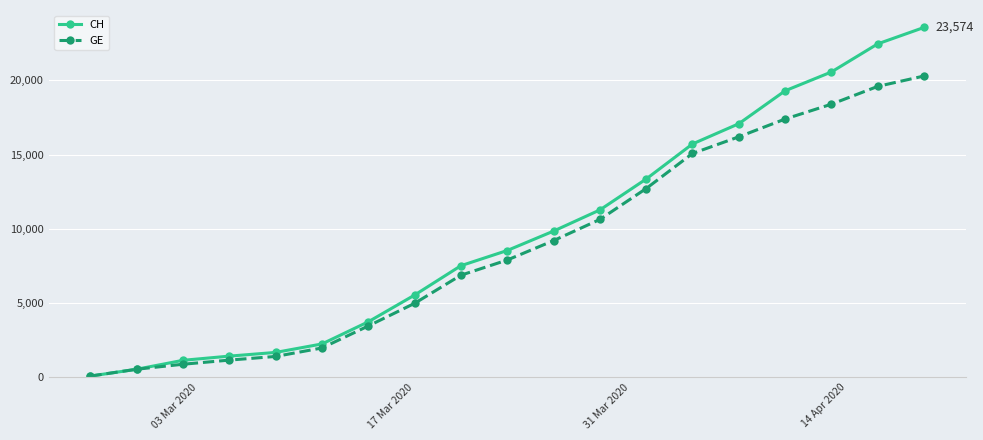

True or false: CH has more than 1 points higher than both neighbors.

False